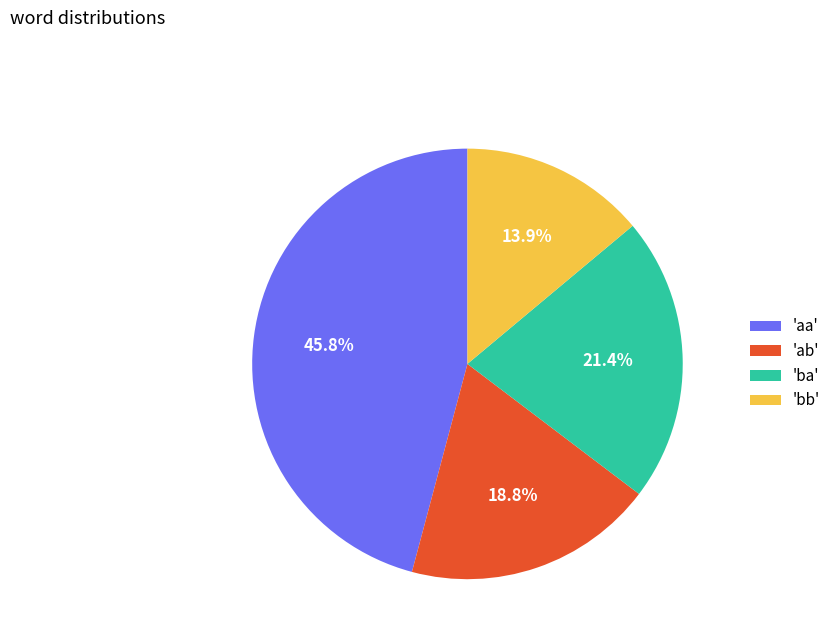

Is 'ab' the majority of the pie?

No